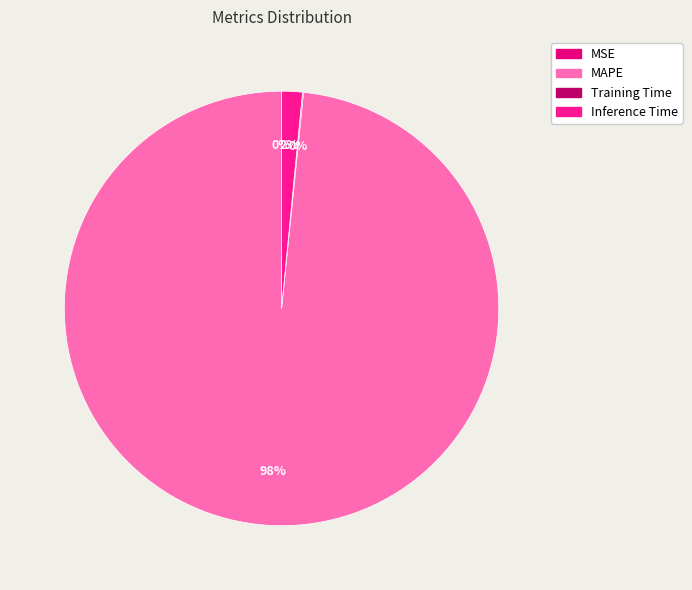

Rank the categories by value from lowest to highest.

MSE, Training Time, Inference Time, MAPE